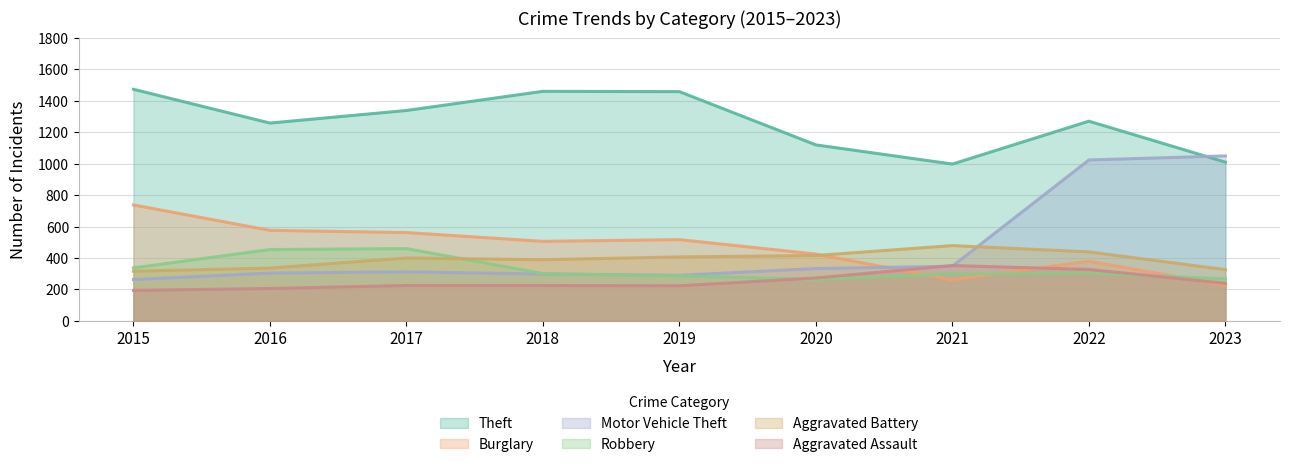

Does the chart have visible grid lines?

Yes